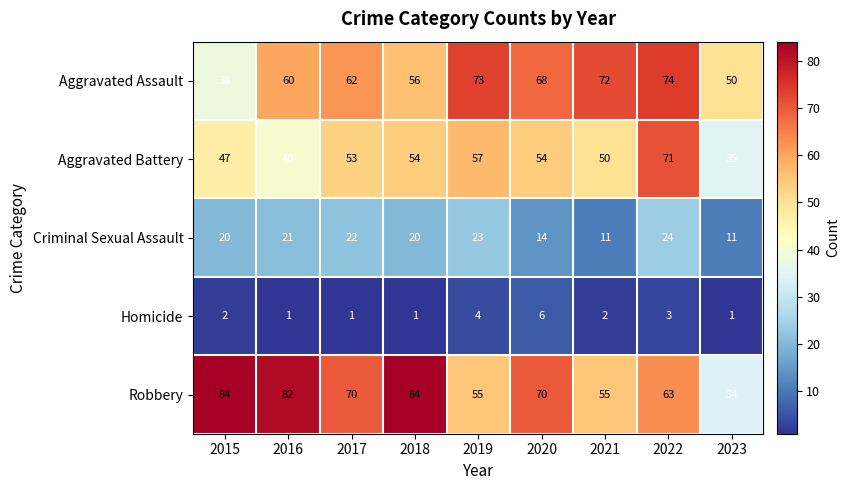

Count the number of data series in this chart.

5